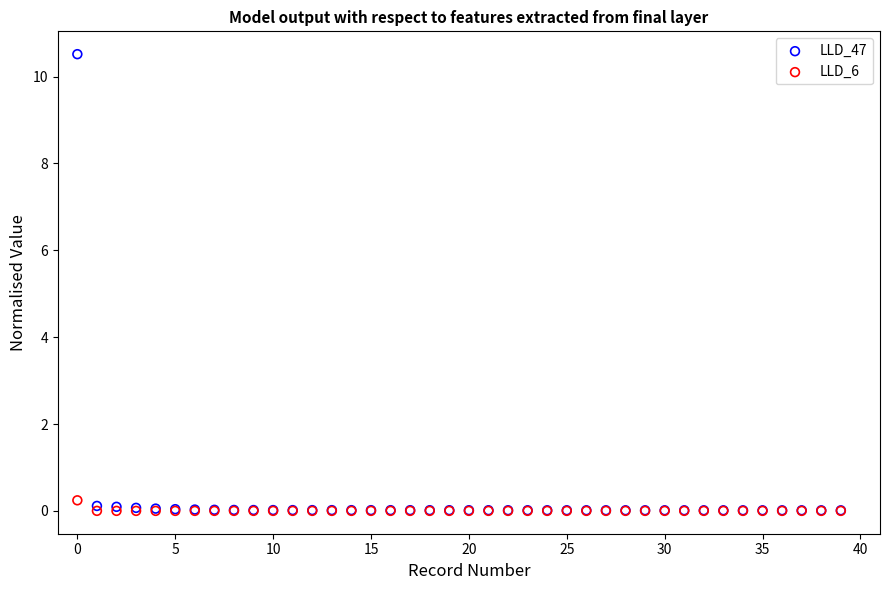

What are all the series names shown in the legend?

LLD_47, LLD_6